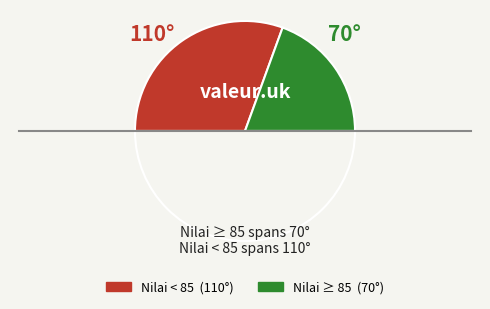

Does any single category account for the majority?

No